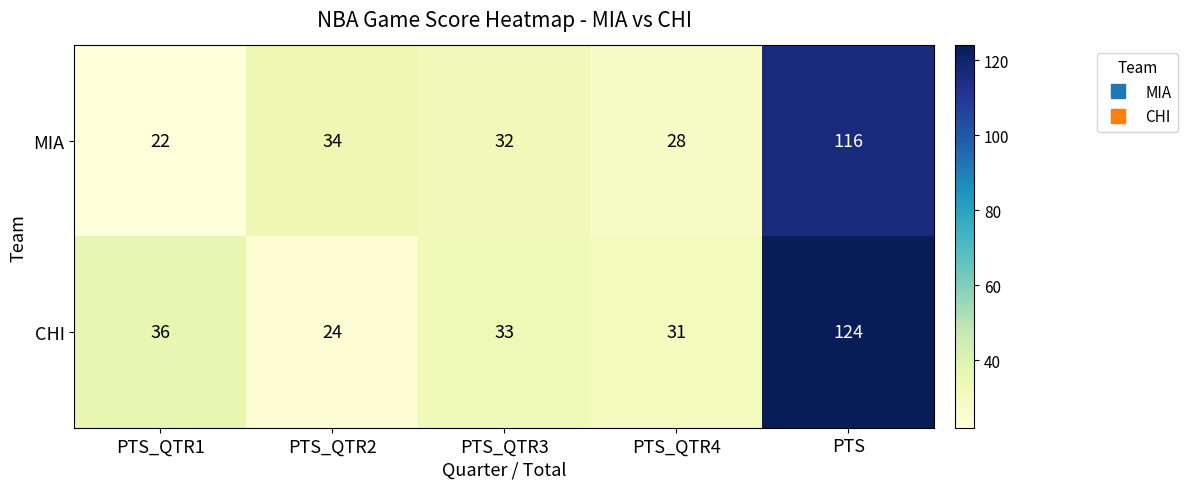

What is the average value of the CHI series?

50